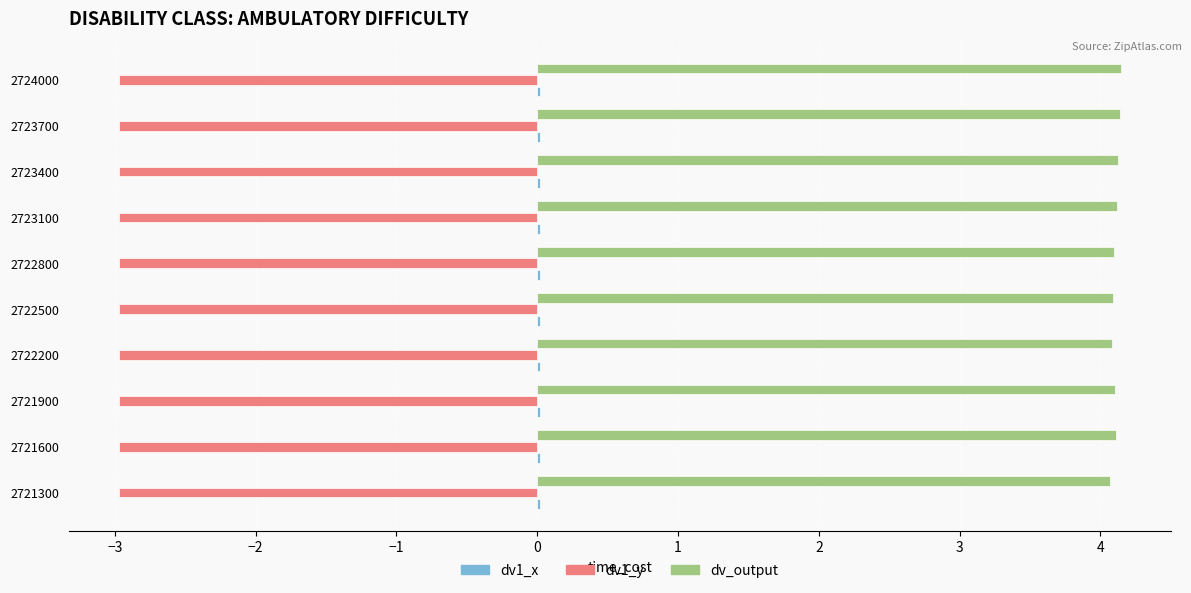

Which series has the largest total across all categories?

dv_output